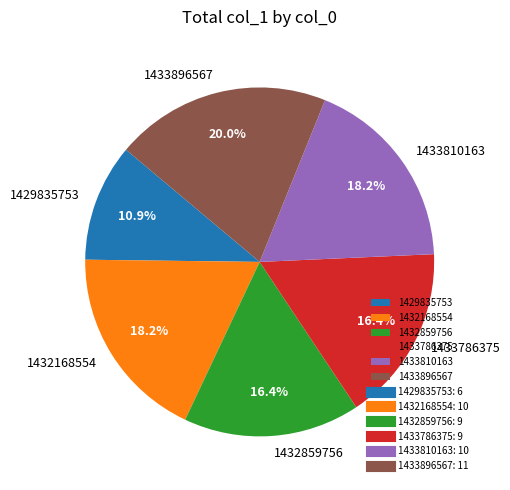

Is it true that 1433810163 is 33% of the pie?

False